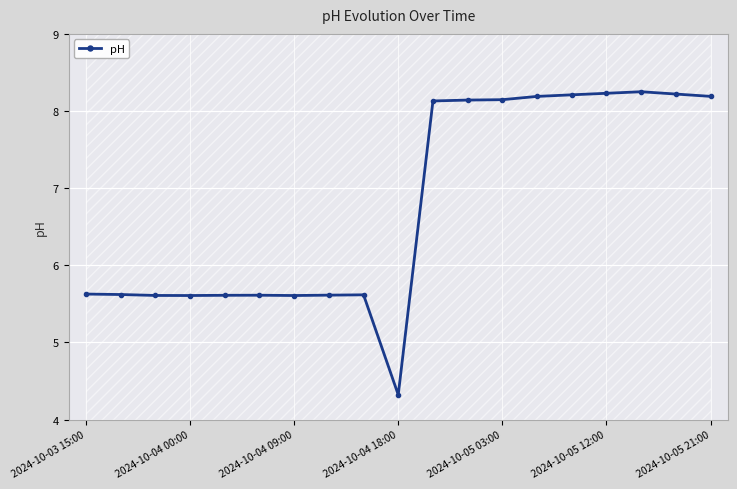

How many lines are shown in the chart?

1